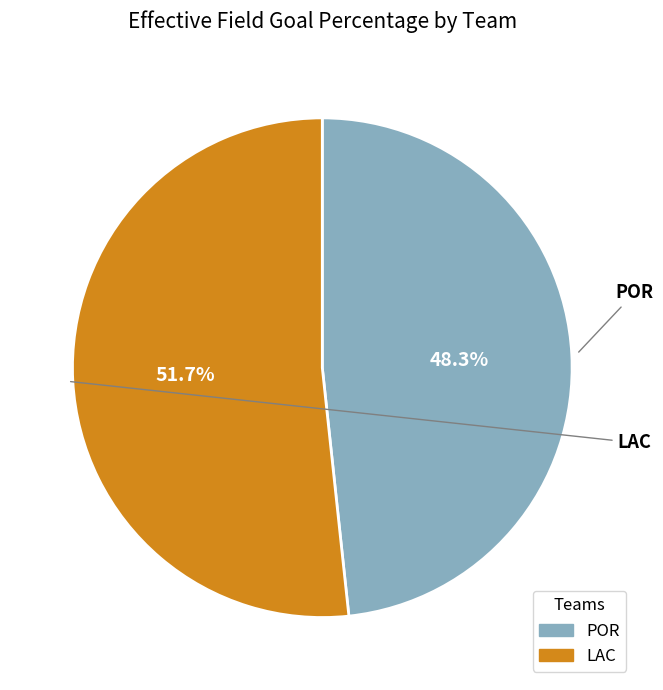

What percentage is the POR slice, to the nearest percent?

48%